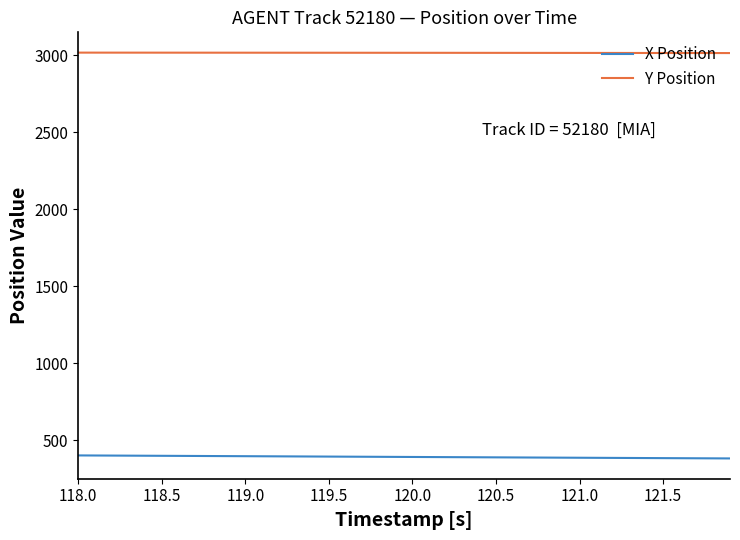

True or false: Y Position and X Position cross at least once.

False